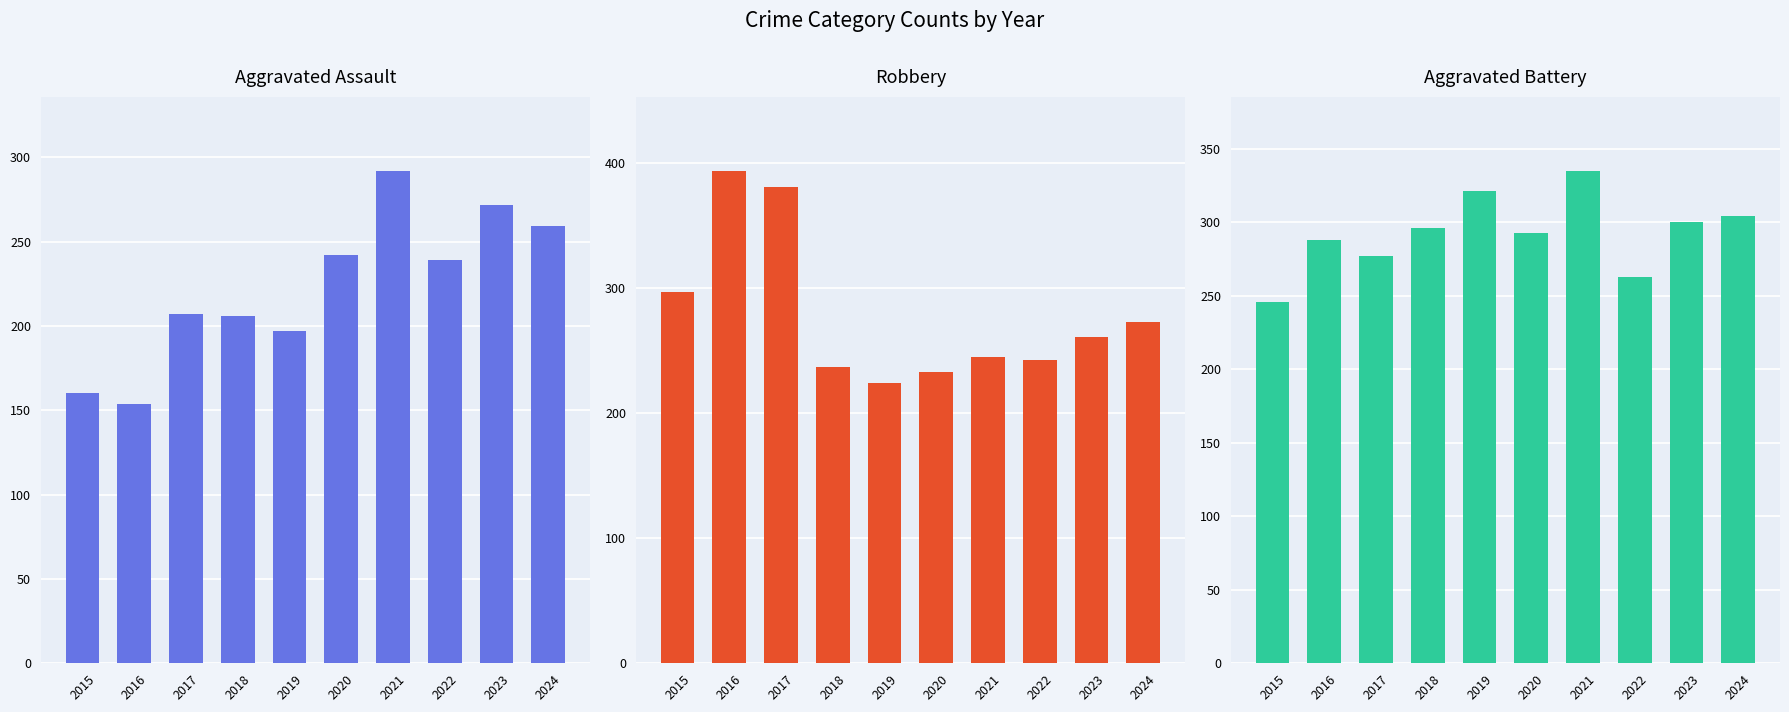

At which category does the chart reach its minimum across all series?

2016